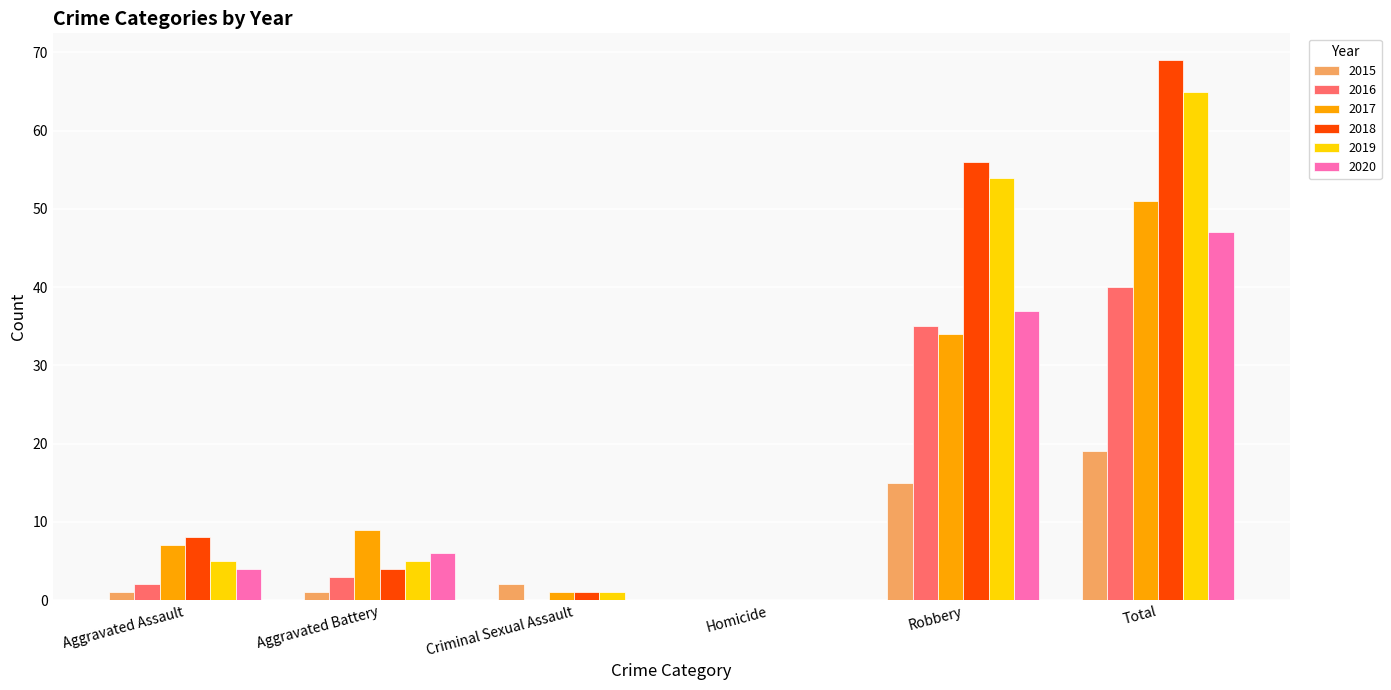

What is the maximum value shown in the chart?

69